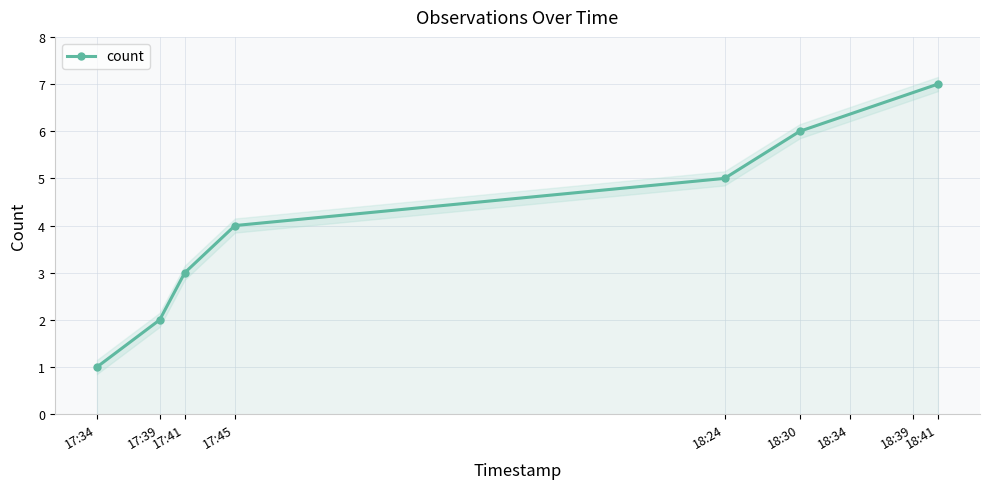

Reading left to right, transcribe all the data shown in this chart.

1	2	3	4	5	6	7